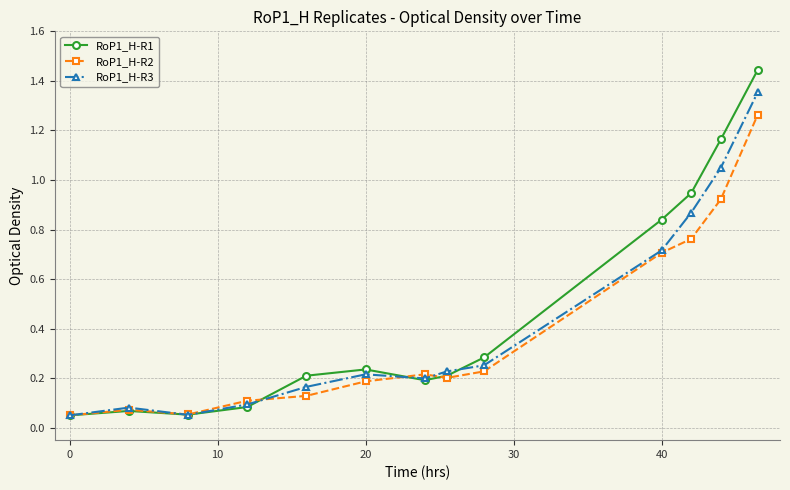

Which series has the largest range (max minus min)?

RoP1_H-R1